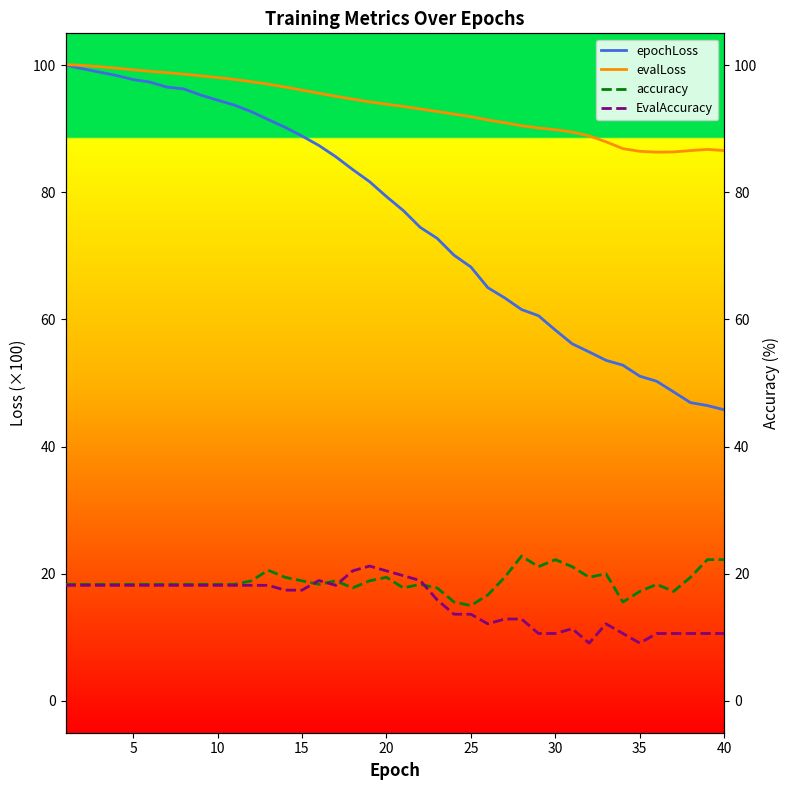

What are all the series names shown in the legend?

epochLoss, evalLoss, accuracy, EvalAccuracy